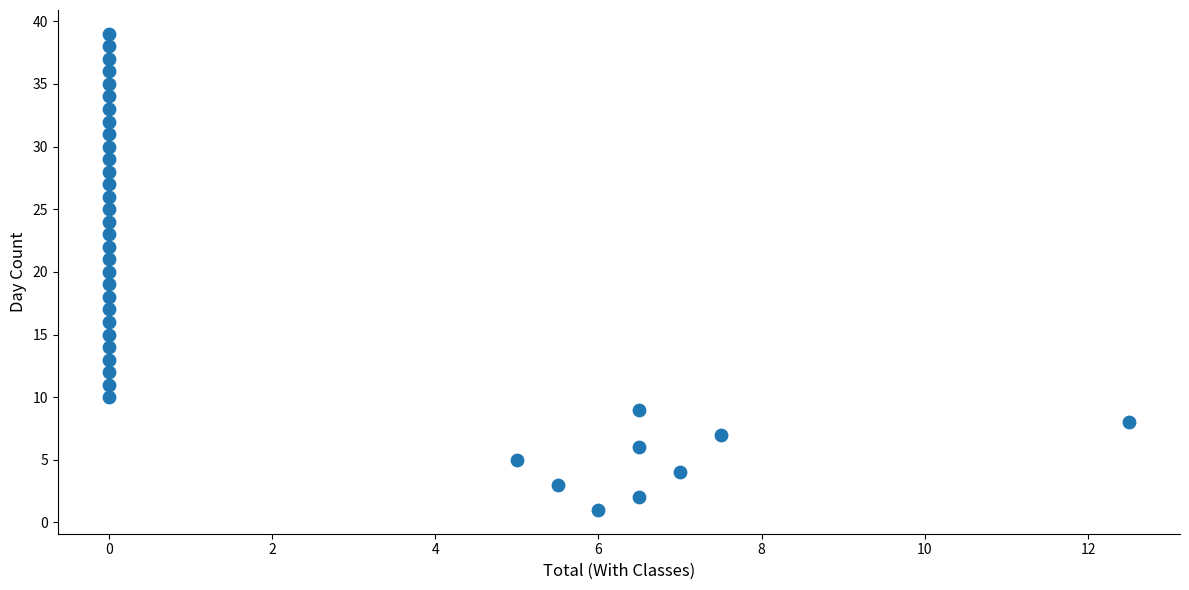

How many points are shown in the scatter plot?

39